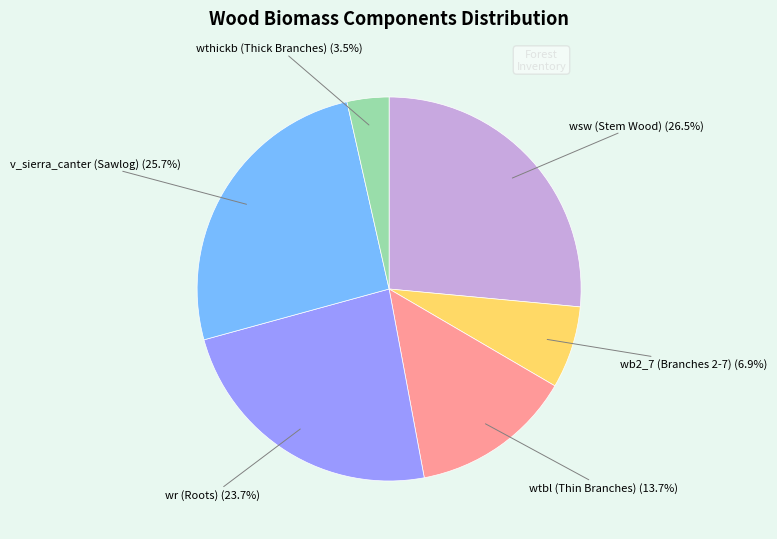

Approximately how many times larger is the value at v_sierra_canter (Sawlog) compared to wtbl (Thin Branches)?

1.9